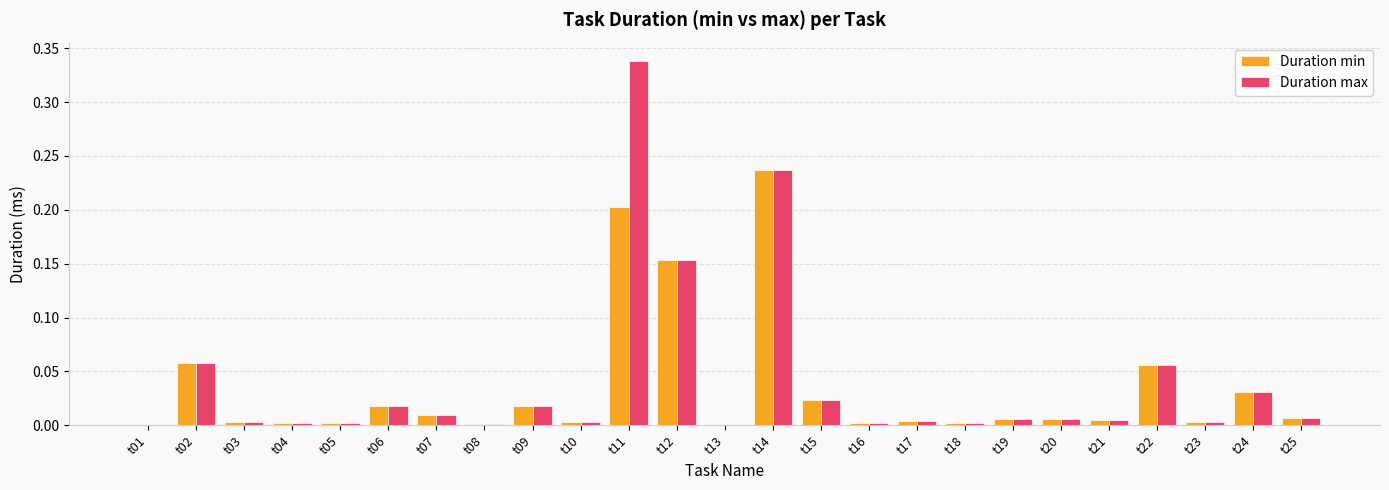

Is the value of Duration max at t18 greater than the value of Duration min at t19?

No